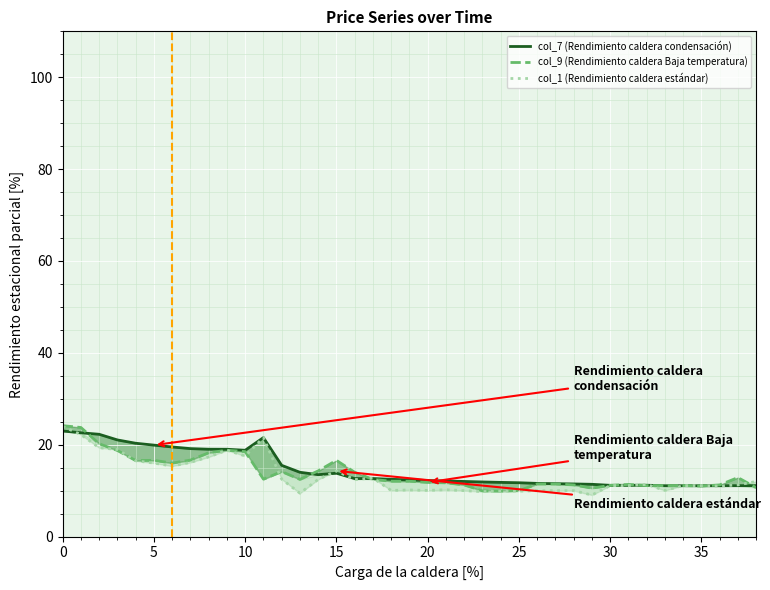

What is the maximum value for col_1 (Rendimiento caldera estándar)?

24.0